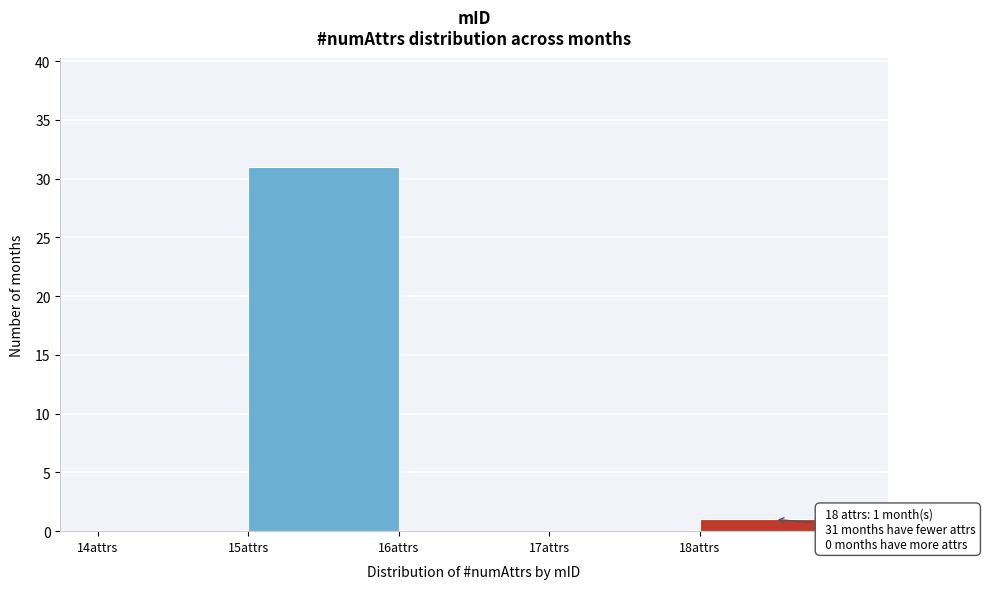

Which range on the x-axis has the tallest bar?

15 to 16